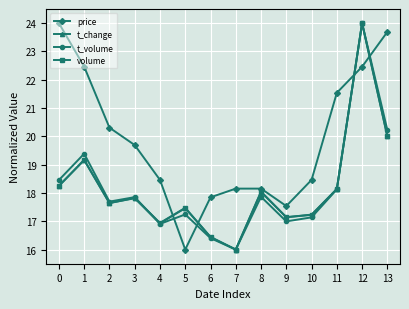

At which category is the sum across all series the highest?

12